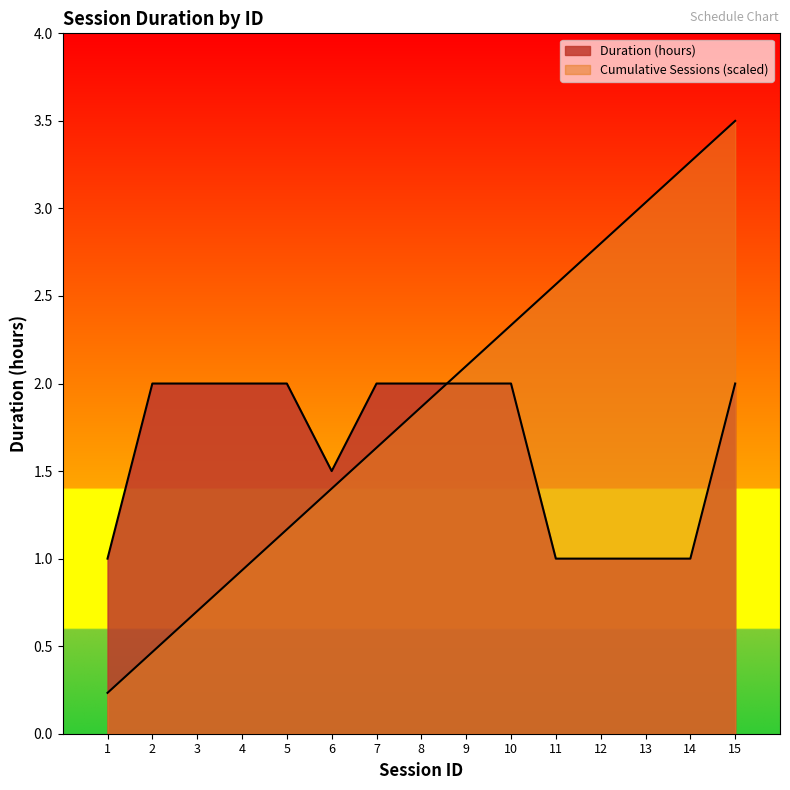

What is the average value of the Cumulative Sessions series?

1.9